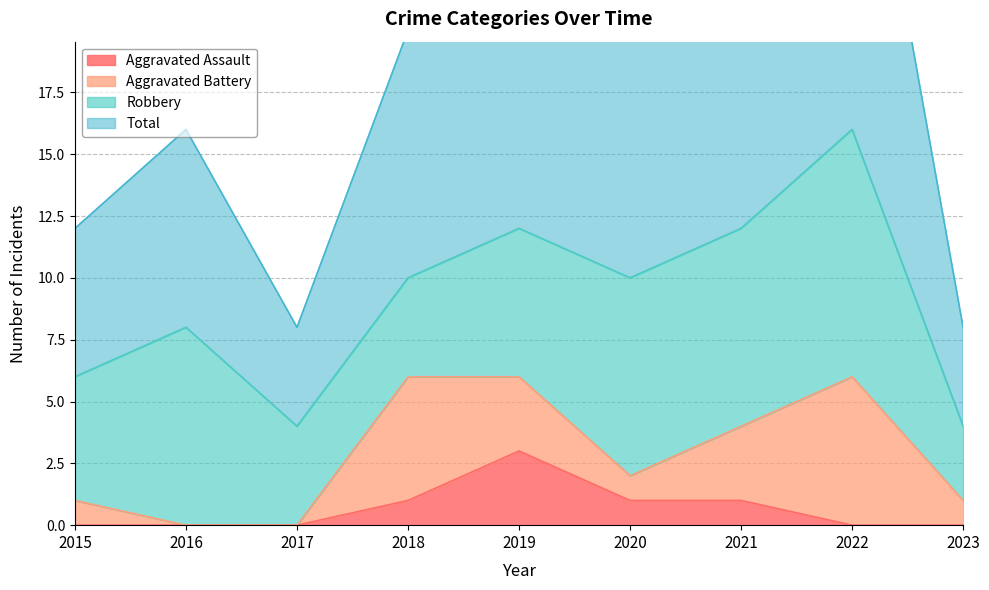

Which category has the lowest value across all series?

2015